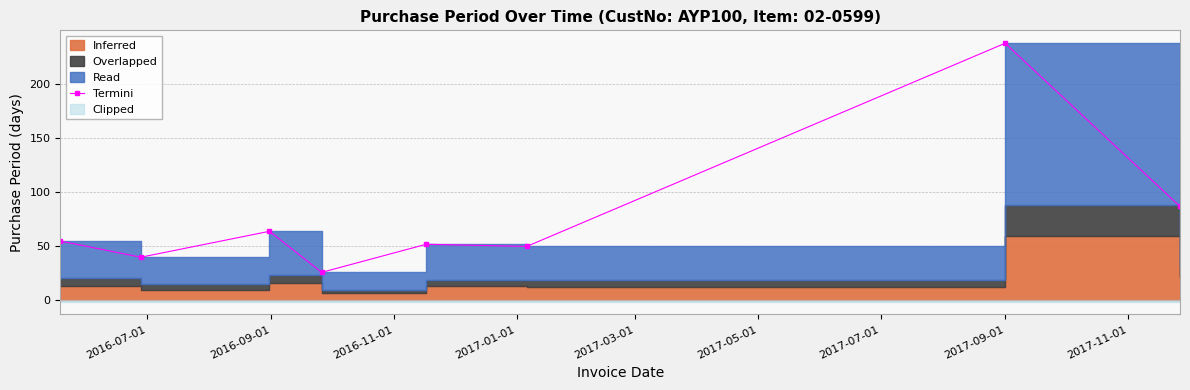

What is the label of the 5th point from the left?

2017-03-01